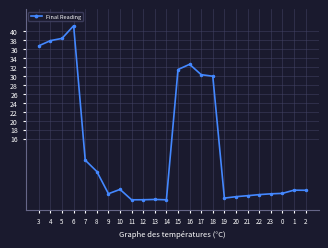

What is the label of the 7th point from the right?

20